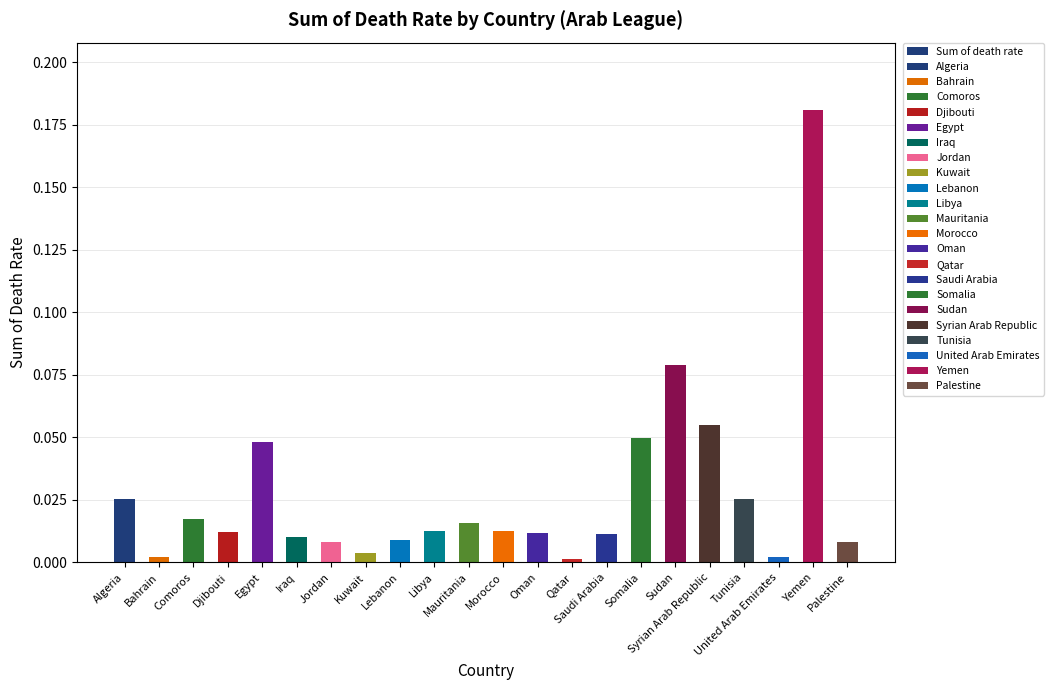

Reading left to right, transcribe all the data shown in this chart.

0.0	0.0	0.0	0.0	0.0	0.0	0.0	0.0	0.0	0.0	0.0	0.0	0.0	0.0	0.0	0.0	0.1	0.1	0.0	0.0	0.2	0.0